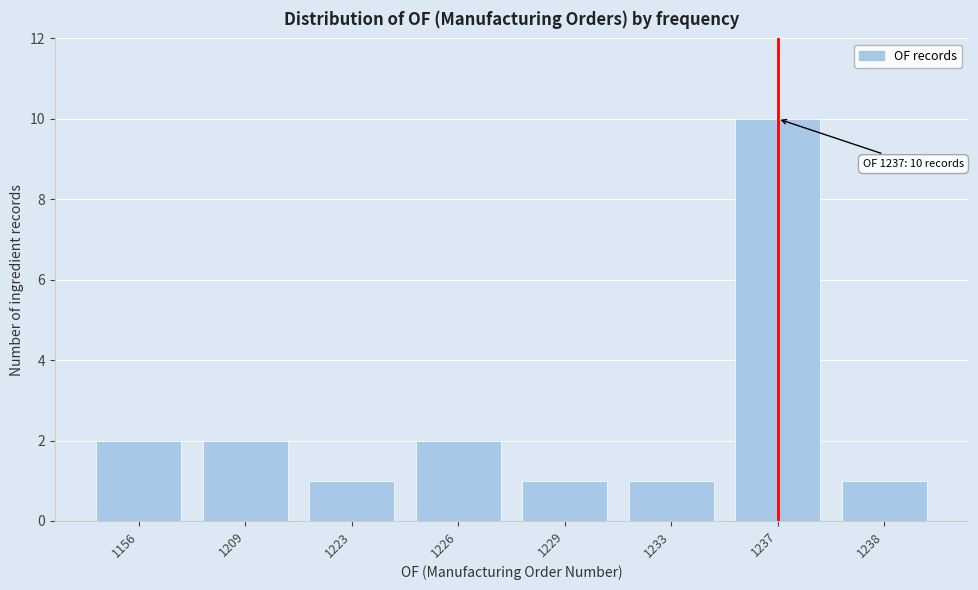

Reading right to left, extract all data points from this chart.

1238=1	1237=10	1233=1	1229=1	1226=2	1223=1	1209=2	1156=2